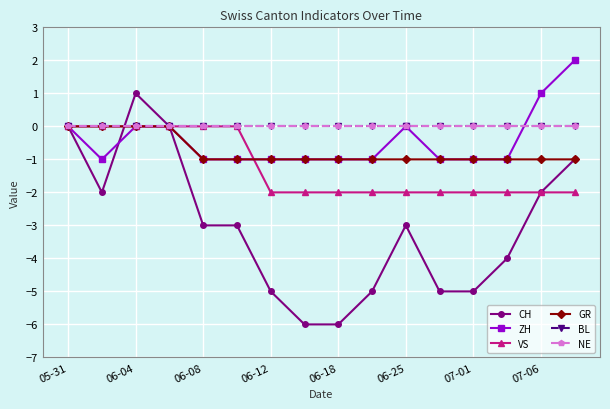

Does the chart display data point markers on the line(s)?

Yes